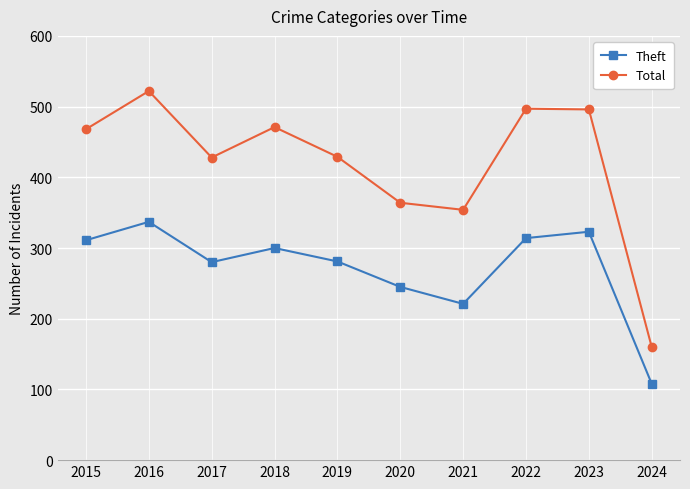

What is the value of the Theft point at the 9th from the left?

323